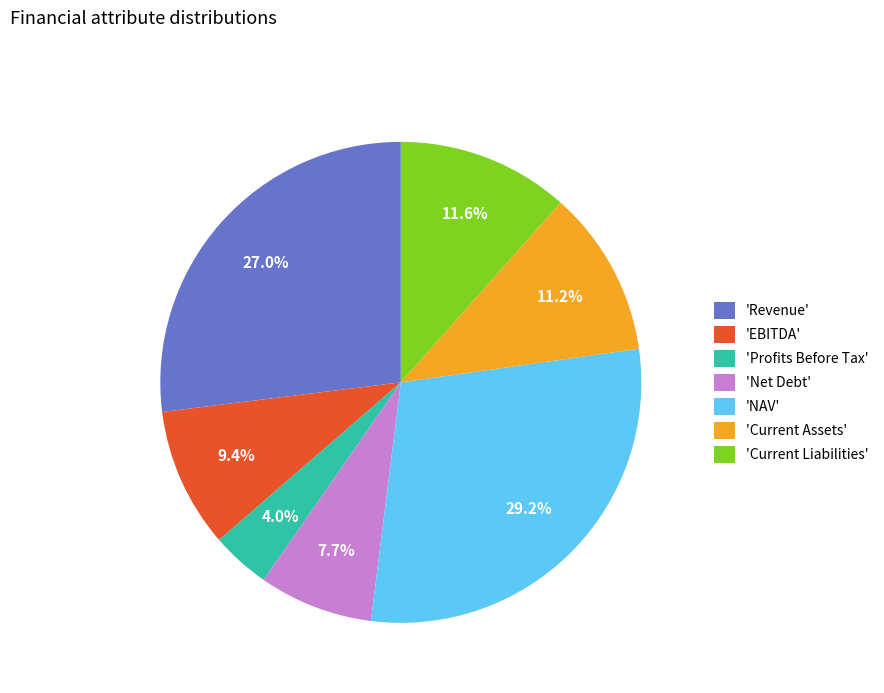

What is the ratio of the value at 'EBITDA' to the value at 'Profits Before Tax'?

2.4